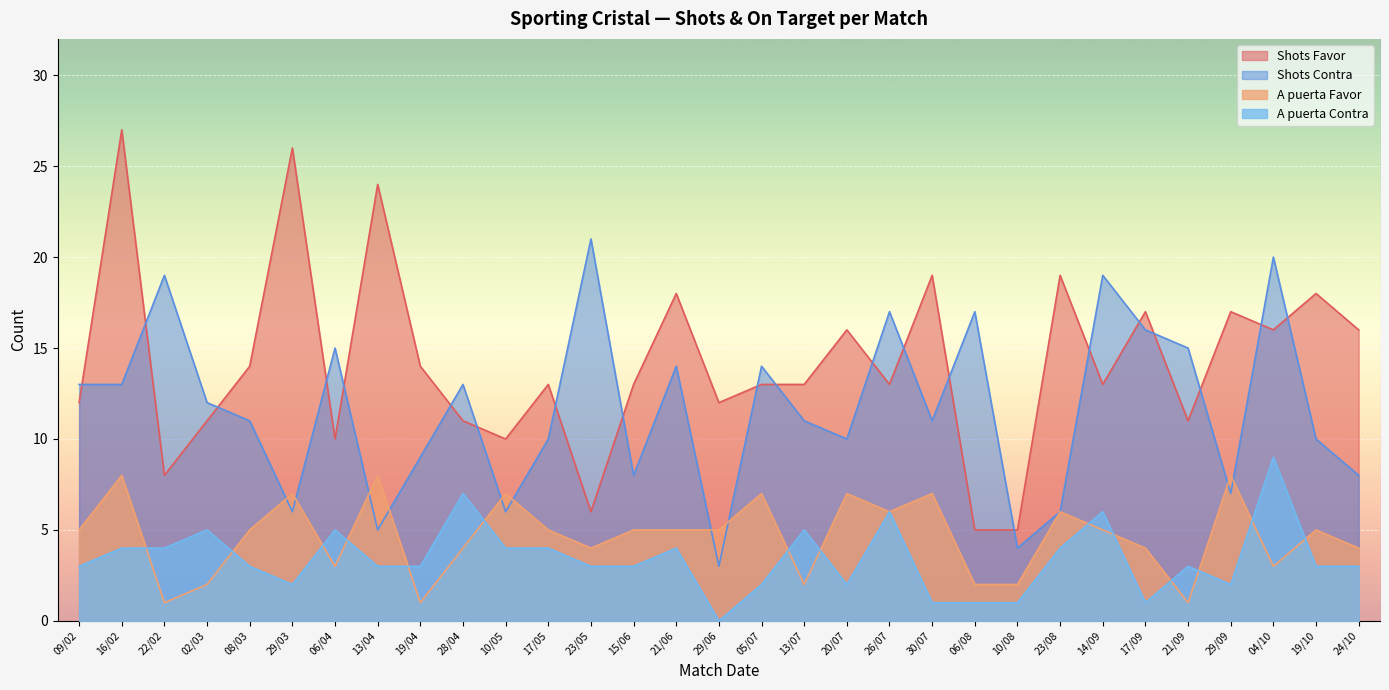

True or false: A puerta Favor has a value of 1 at 04/10.

False